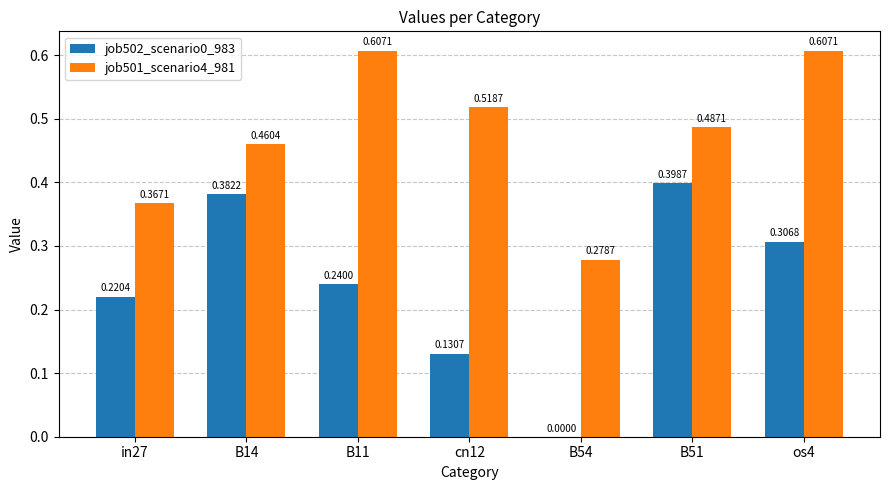

What is the sum of all job501_scenario4_981 values?

3.3